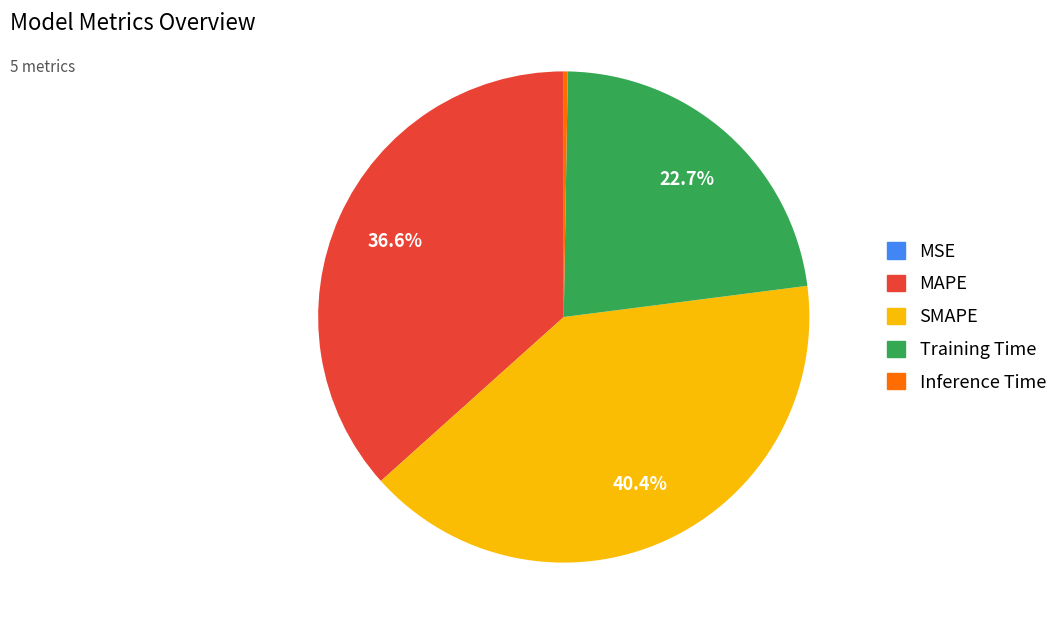

What is the largest slice in the pie chart?

SMAPE